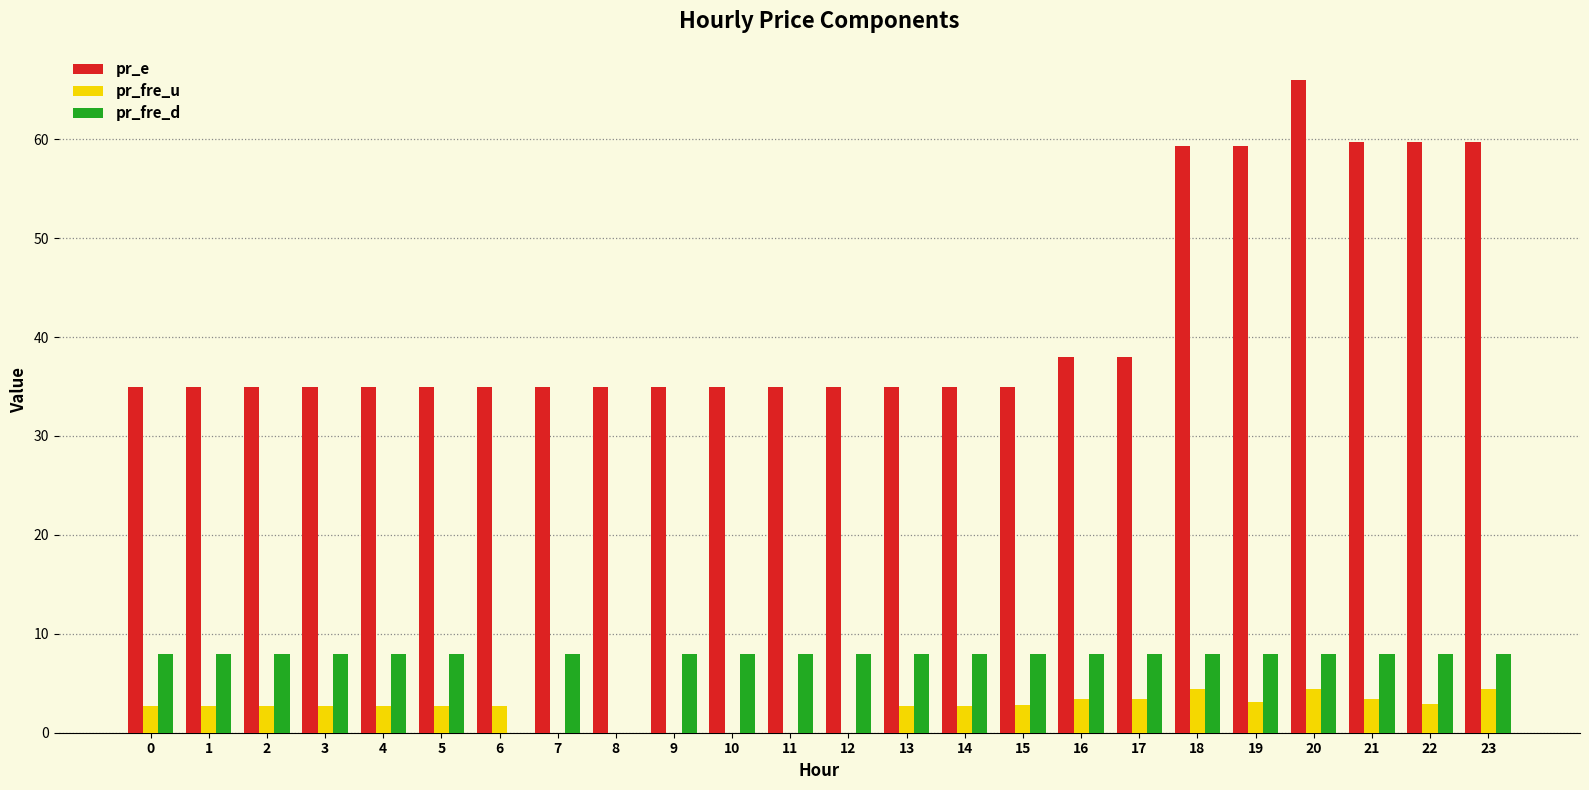

What is the total value across all series at 21?

71.1